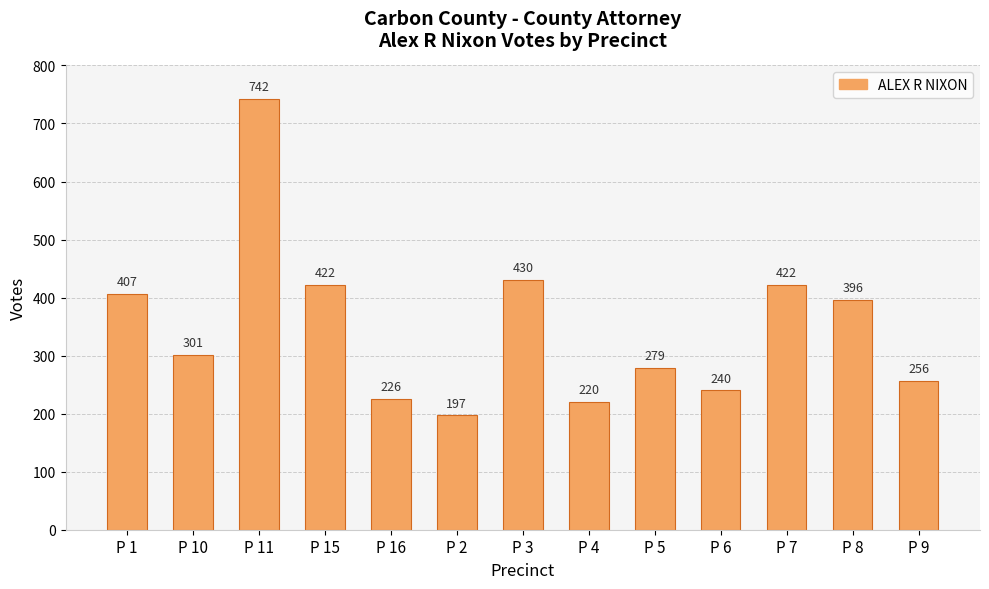

True or false: the data shows 389 at P 4.

False